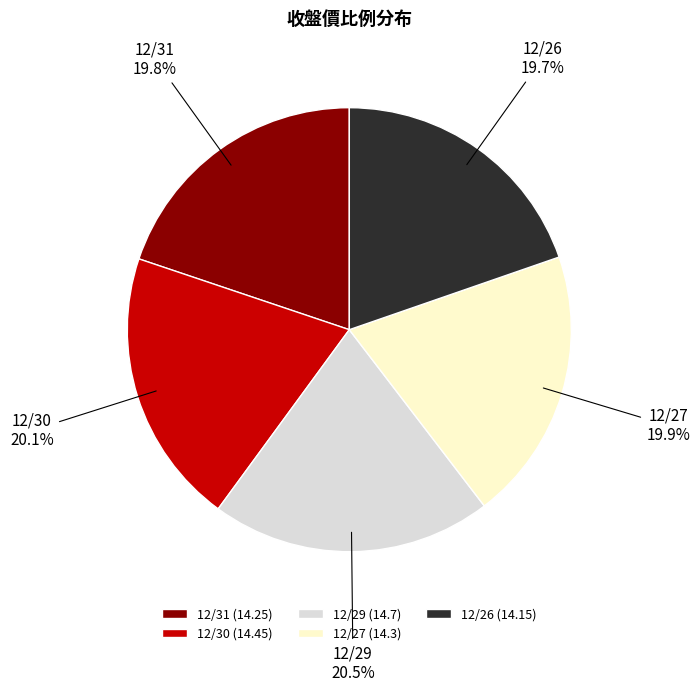

Count the number of slices in the pie.

5